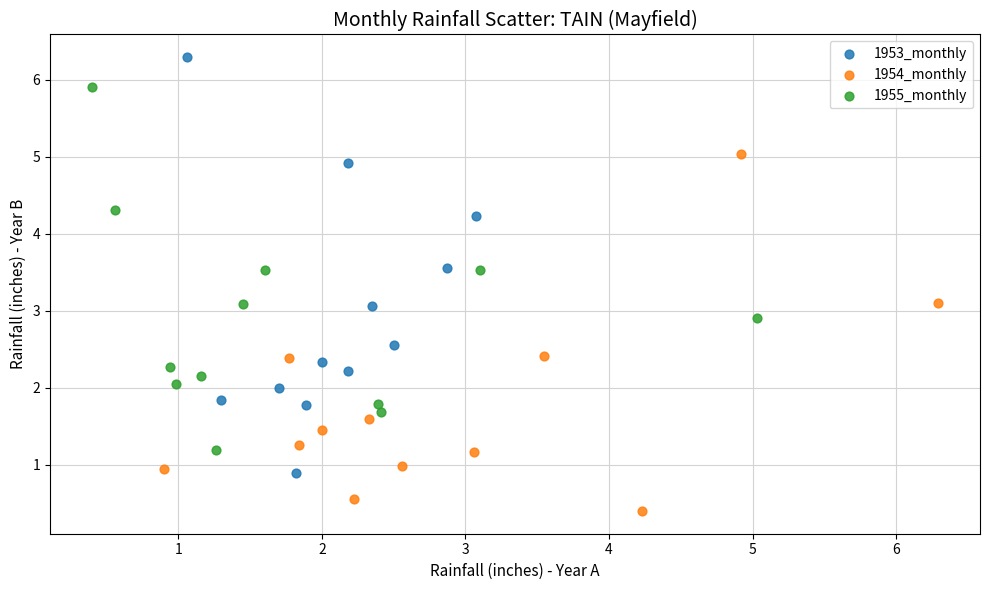

Which series has the widest spread of Y values?

1953_monthly